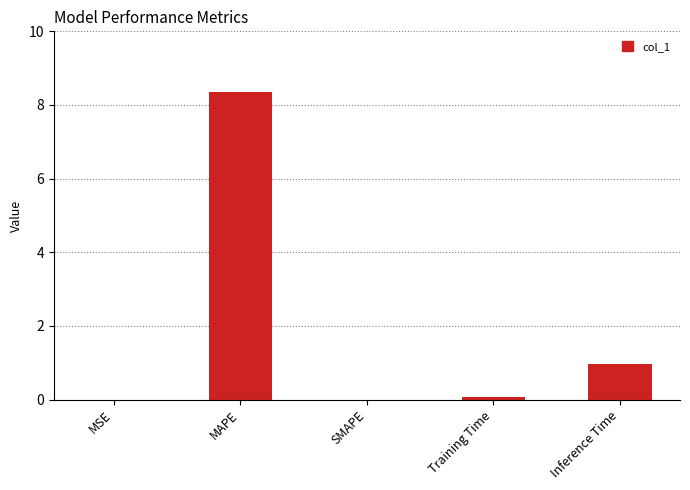

What is the sum of all values?

9.4